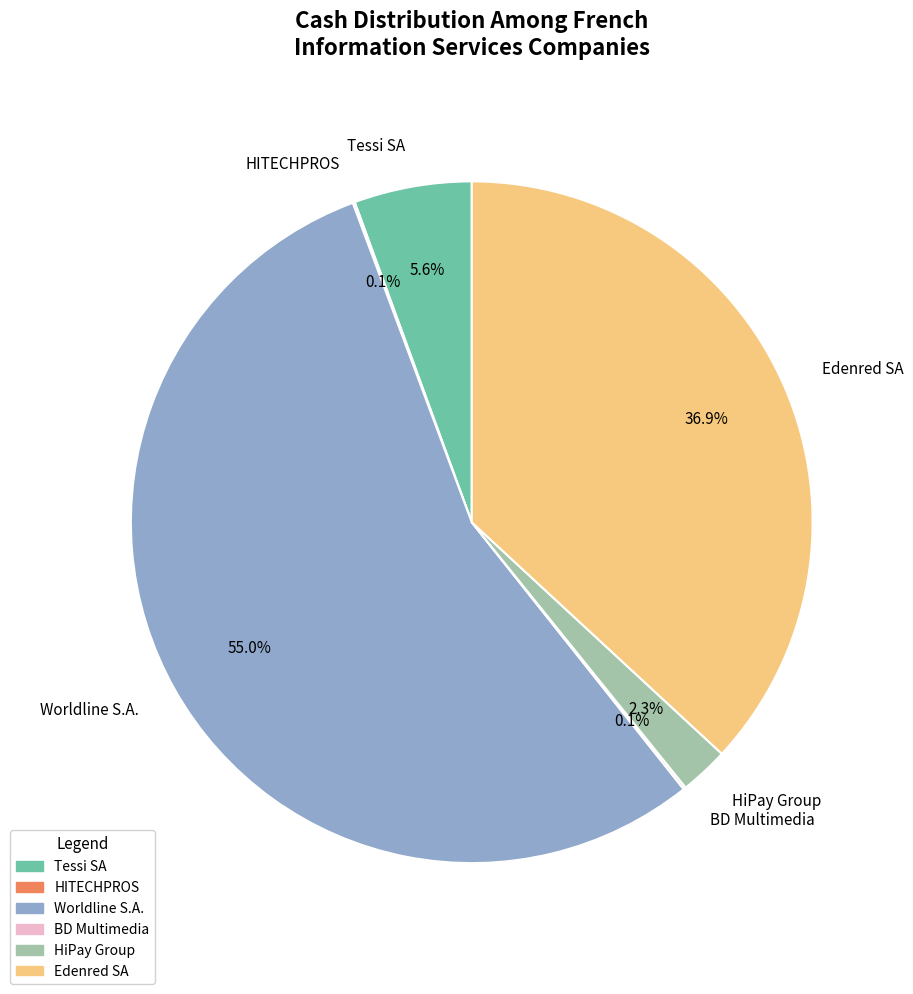

What is the largest slice in the pie chart?

Worldline S.A.